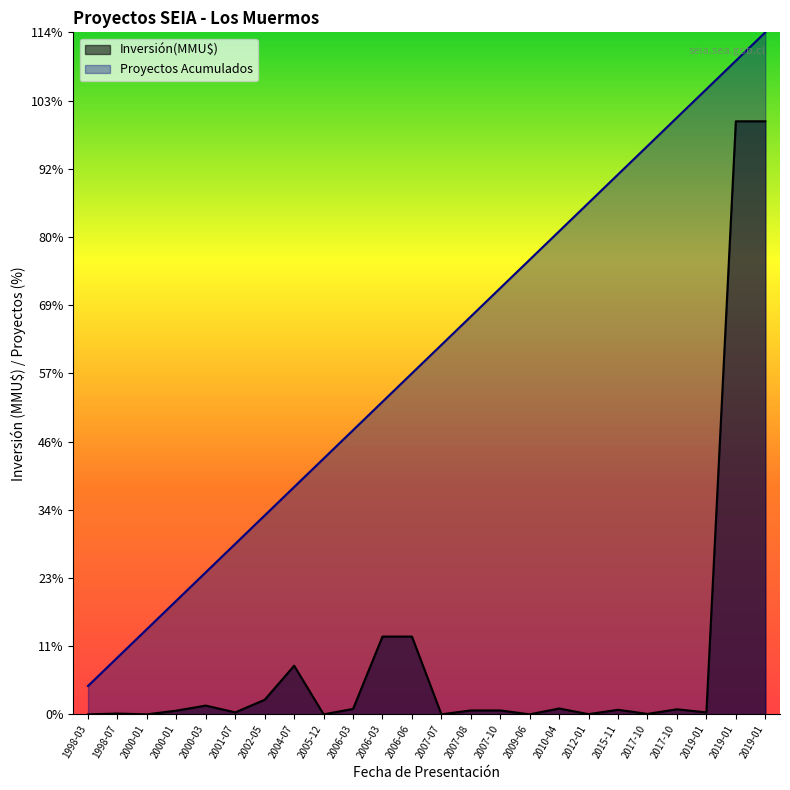

The value of Proyectos Acumulados at 2000-01 is 5845.8. True or false?

True